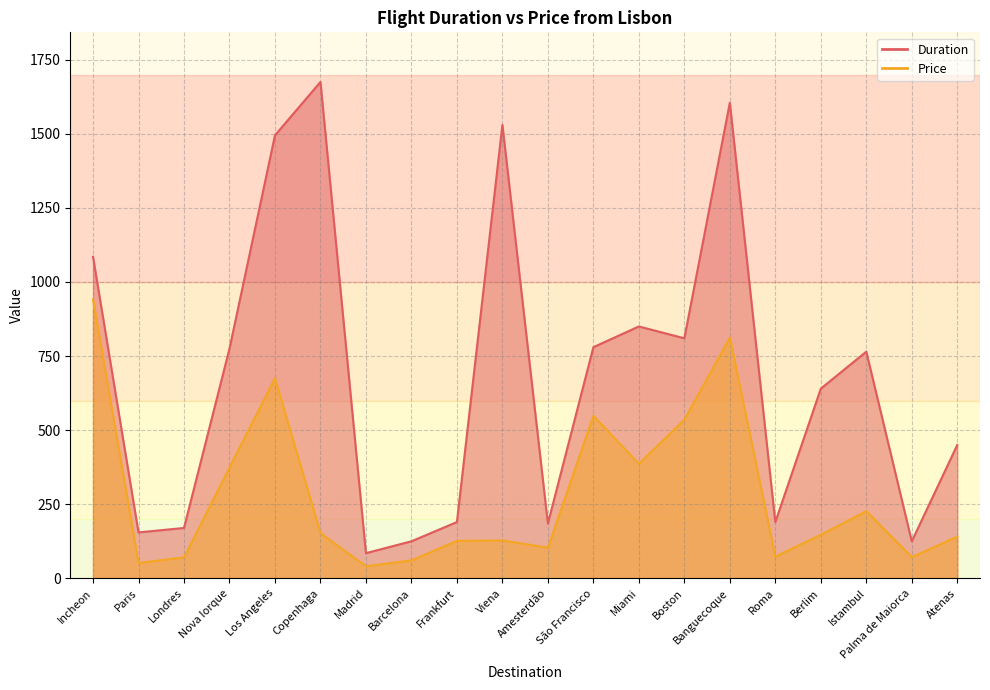

What is the sum of all Price values?

5667.0